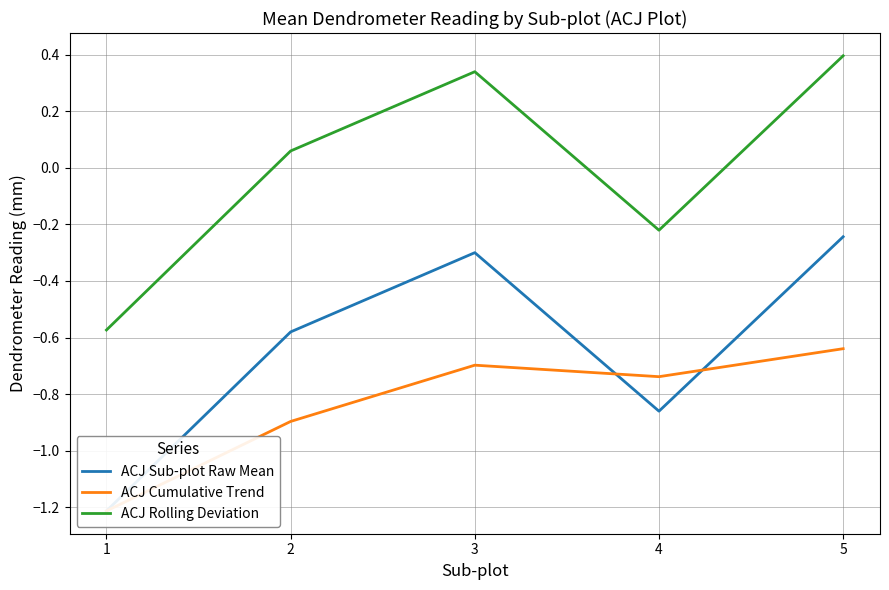

Reading right to left, list all the values displayed in this chart.

ACJ Sub-plot Raw Mean: -0.2	-0.9	-0.3	-0.6	-1.2
ACJ Cumulative Trend: -0.6	-0.7	-0.7	-0.9	-1.2
ACJ Rolling Deviation: 0.4	-0.2	0.3	0.1	-0.6